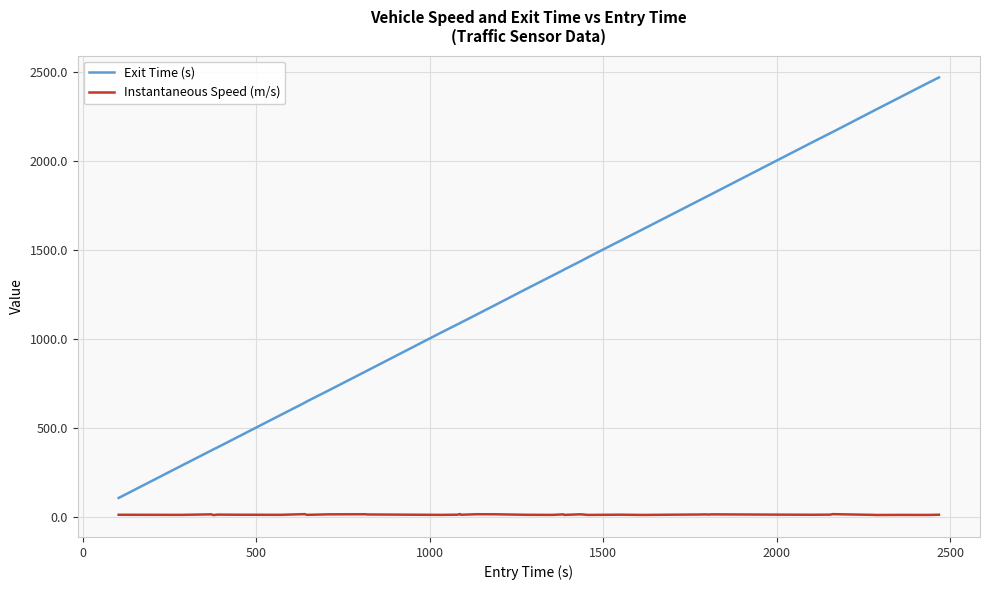

Rank the series by their average value, from highest to lowest.

Exit Time (s), Instantaneous Speed (m/s)